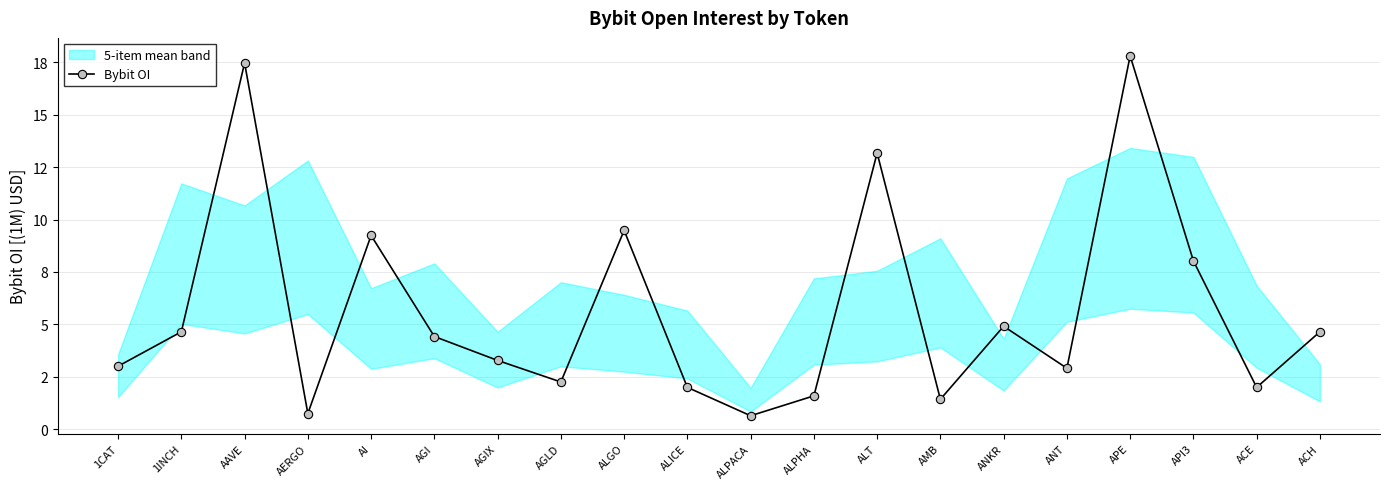

What is the difference between the values at APE and AAVE?

0.3